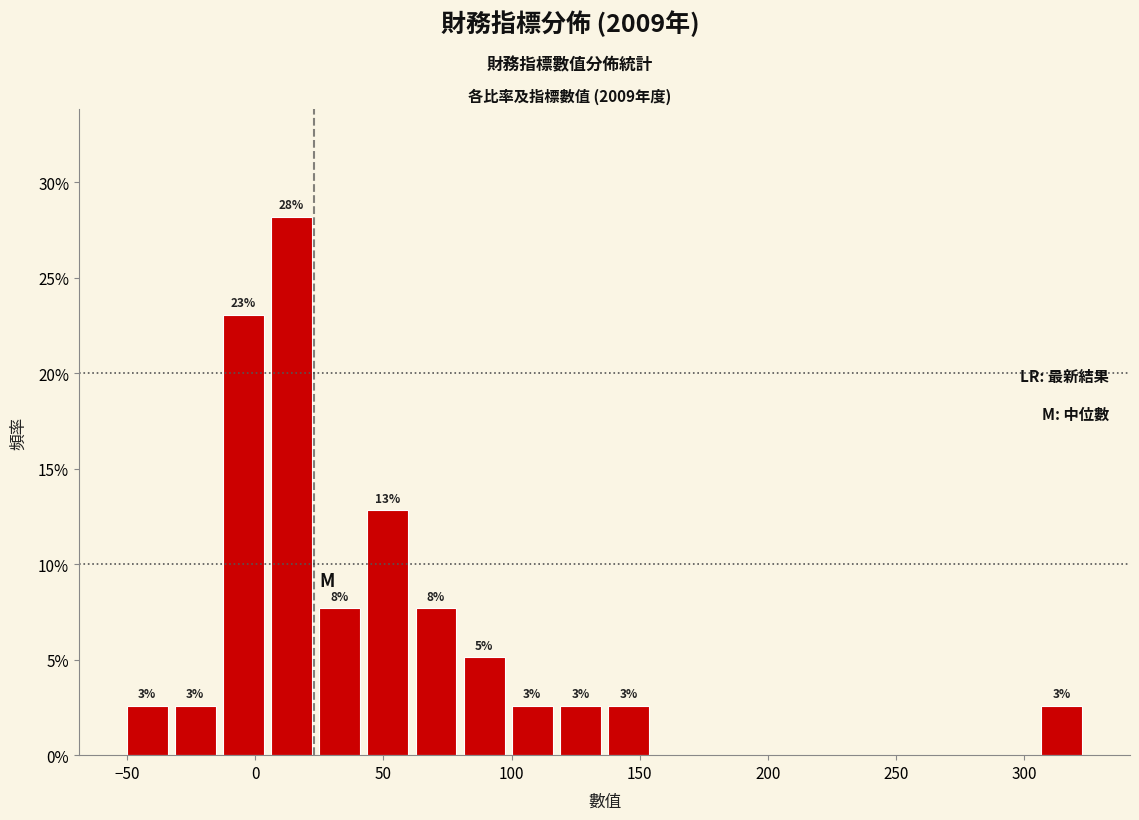

Around what value on the x-axis is the tallest bar? Give the approximate position of its centre, as read against the axis.

15